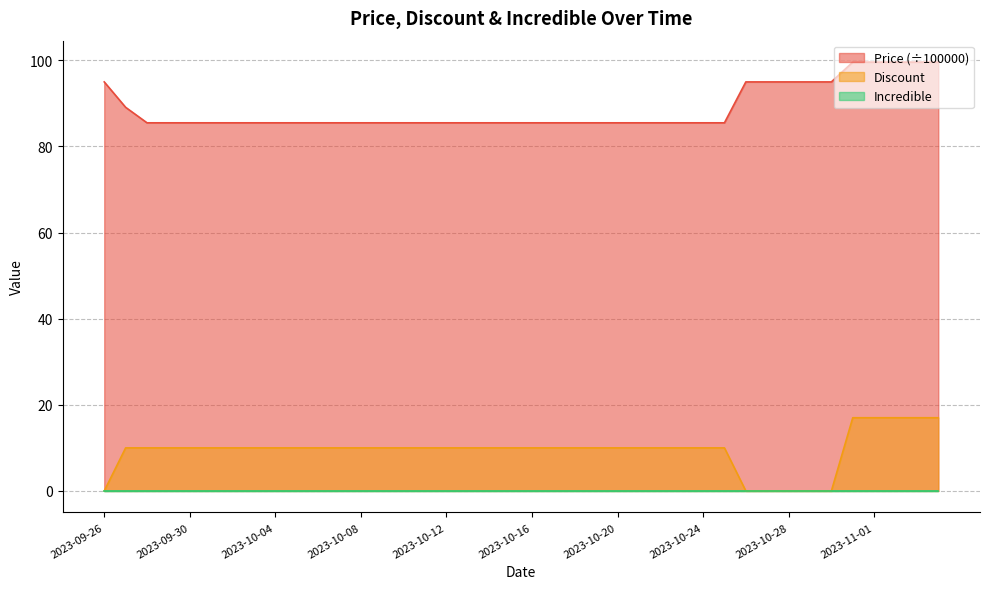

Which series has the largest range (max minus min)?

Discount